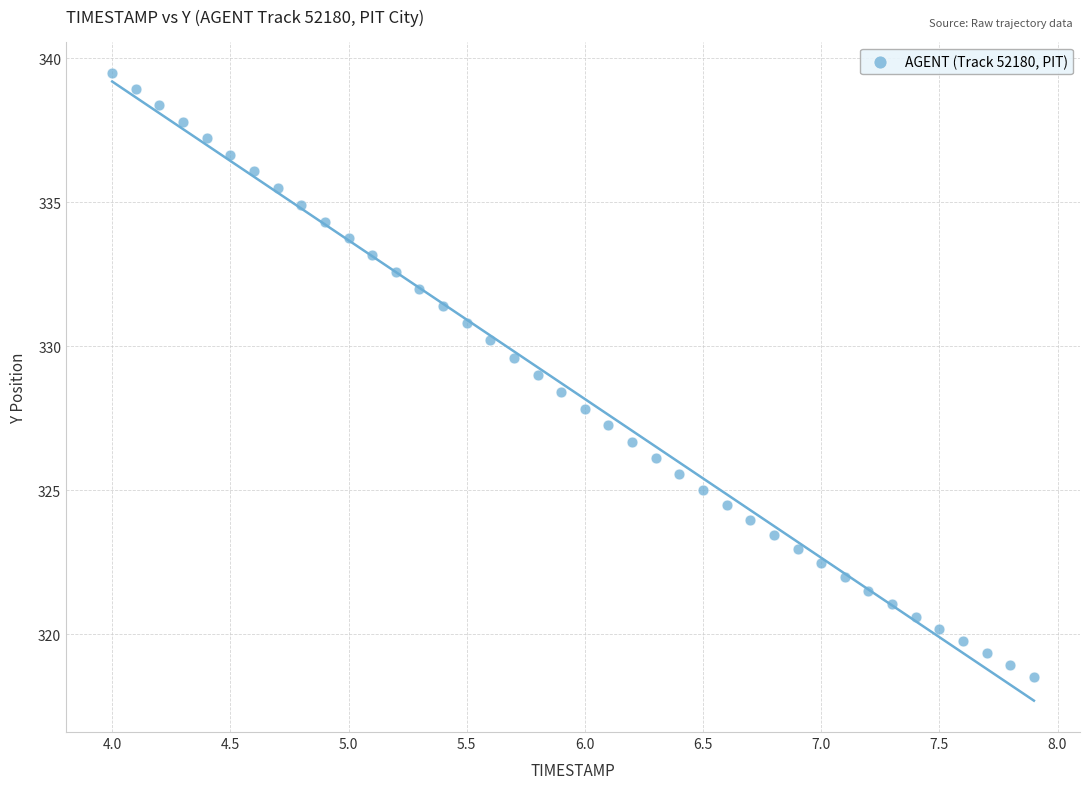

What is the range of Y values (max minus min)?

21.0